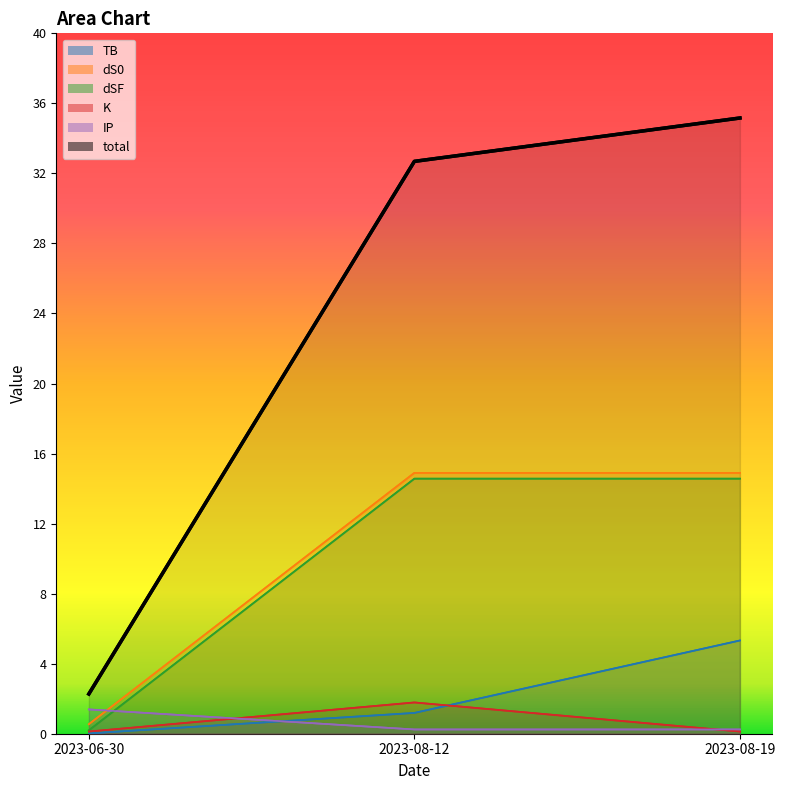

The value of TB at 2023-08-12 is 2.0. True or false?

False